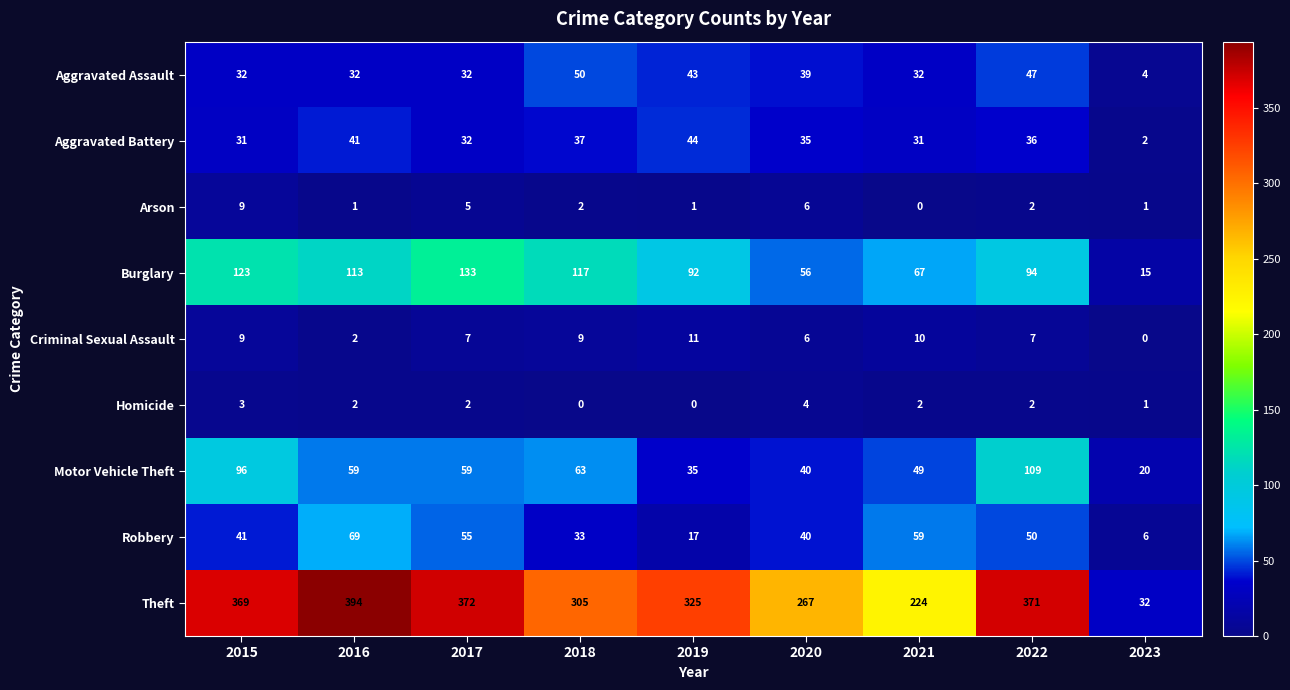

True or false: Aggravated Assault has a value of 75 at 2022.

False